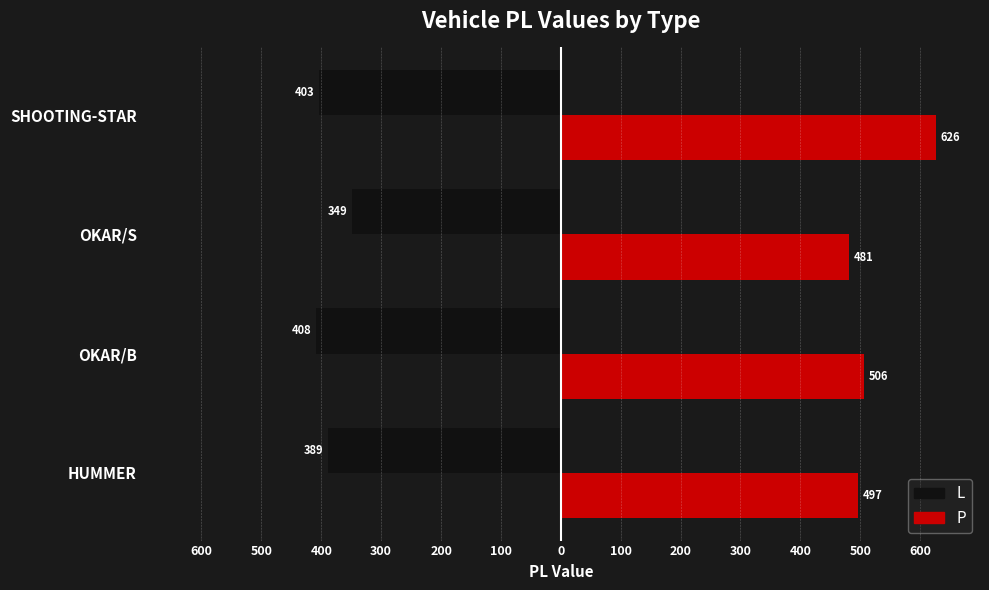

What are all the series names shown in the legend?

L, P